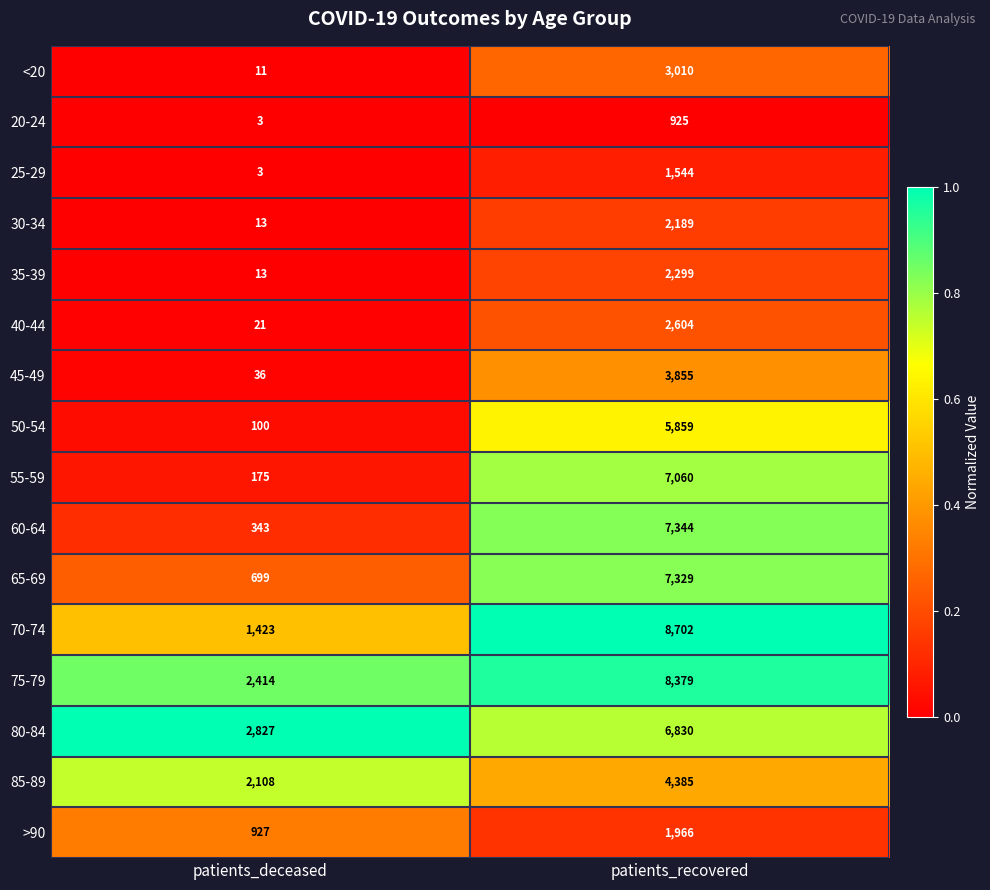

Which series has the largest total across all categories?

75-79